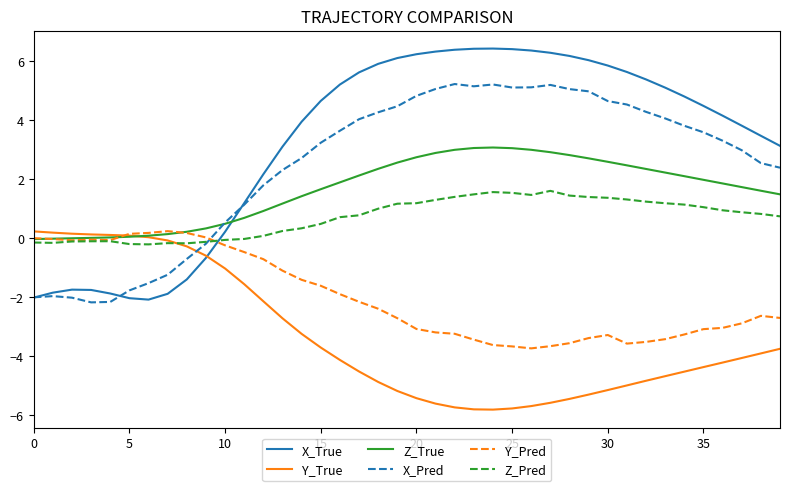

Which series has the largest range (max minus min)?

X_True